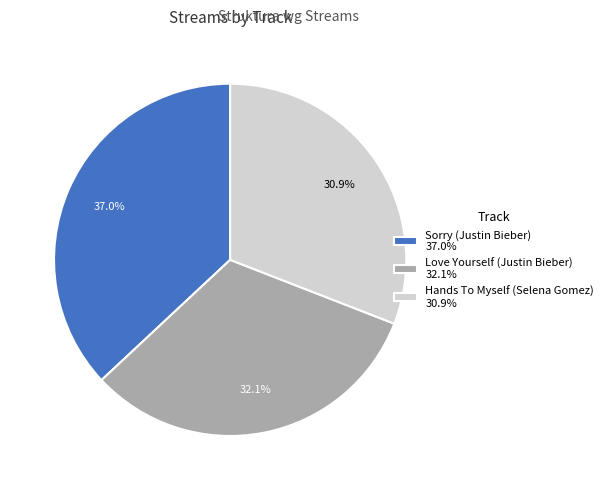

Count the number of slices in the pie.

3